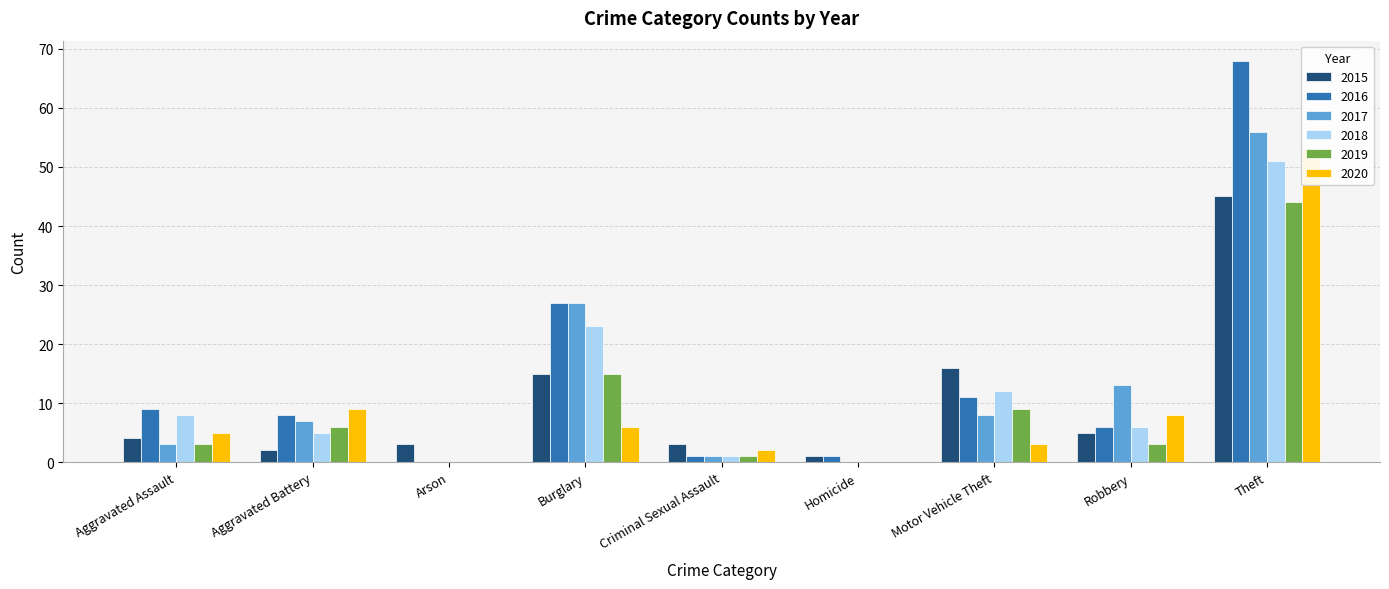

What is the label of the 1st bar from the right?

Theft